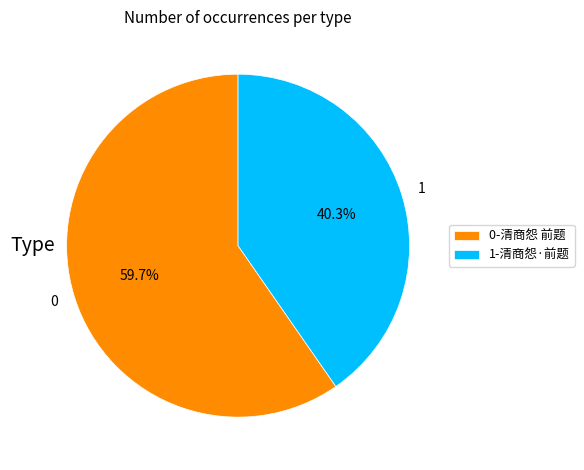

Is there any slice that represents more than half of the pie?

Yes